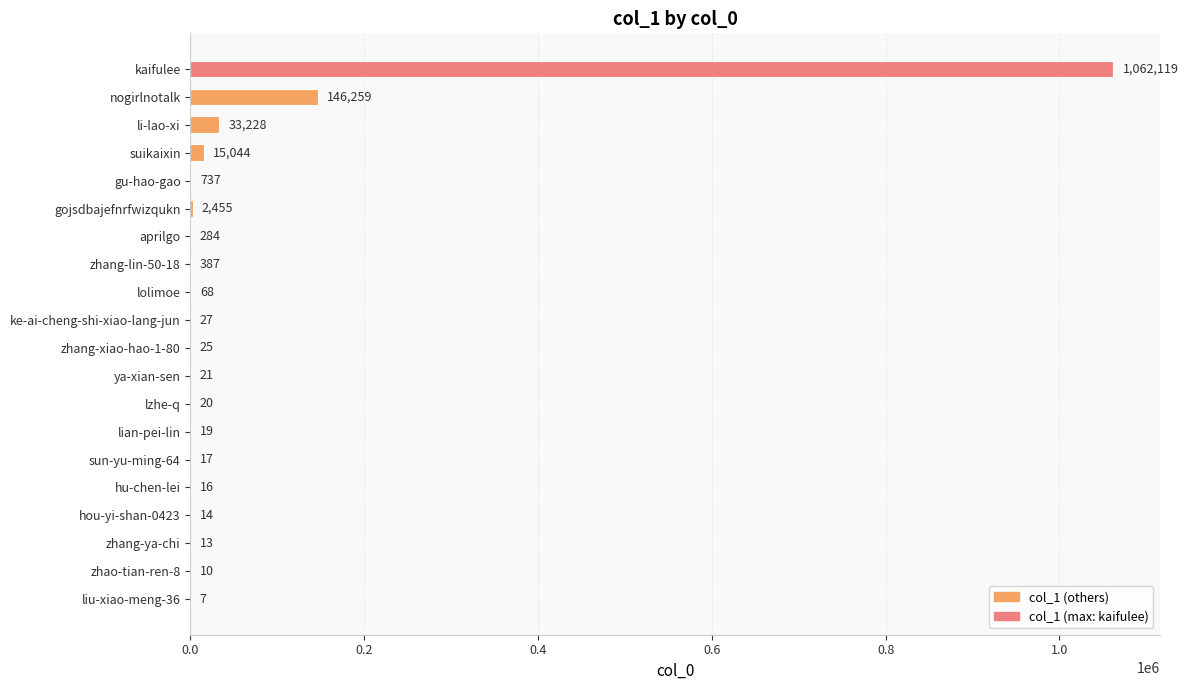

What is the greatest value displayed?

1062119